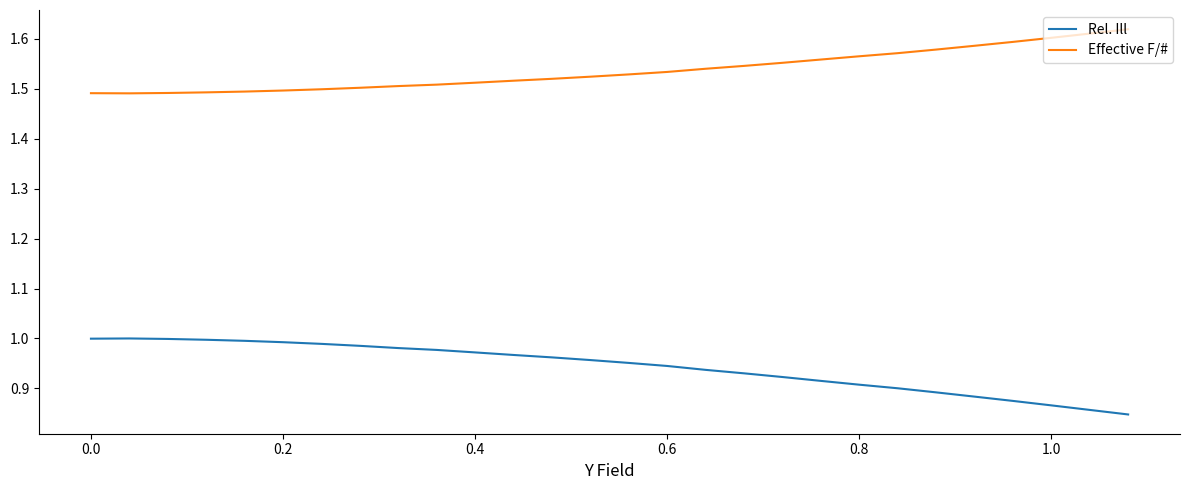

List the series in order of their overall mean, highest first.

Effective F/#, Rel. Ill